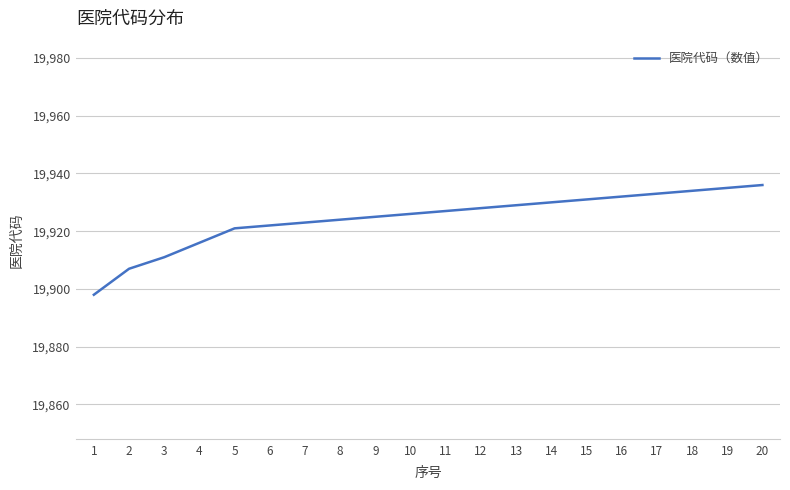

Is it true that the value at 19 is 34959?

False